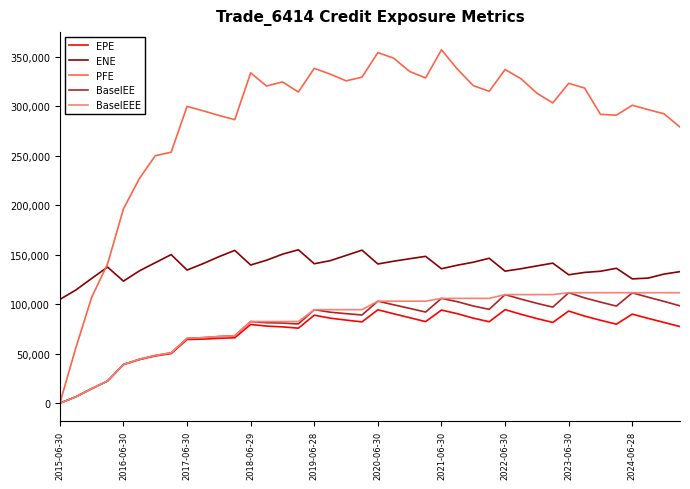

Which series has the largest total across all categories?

PFE